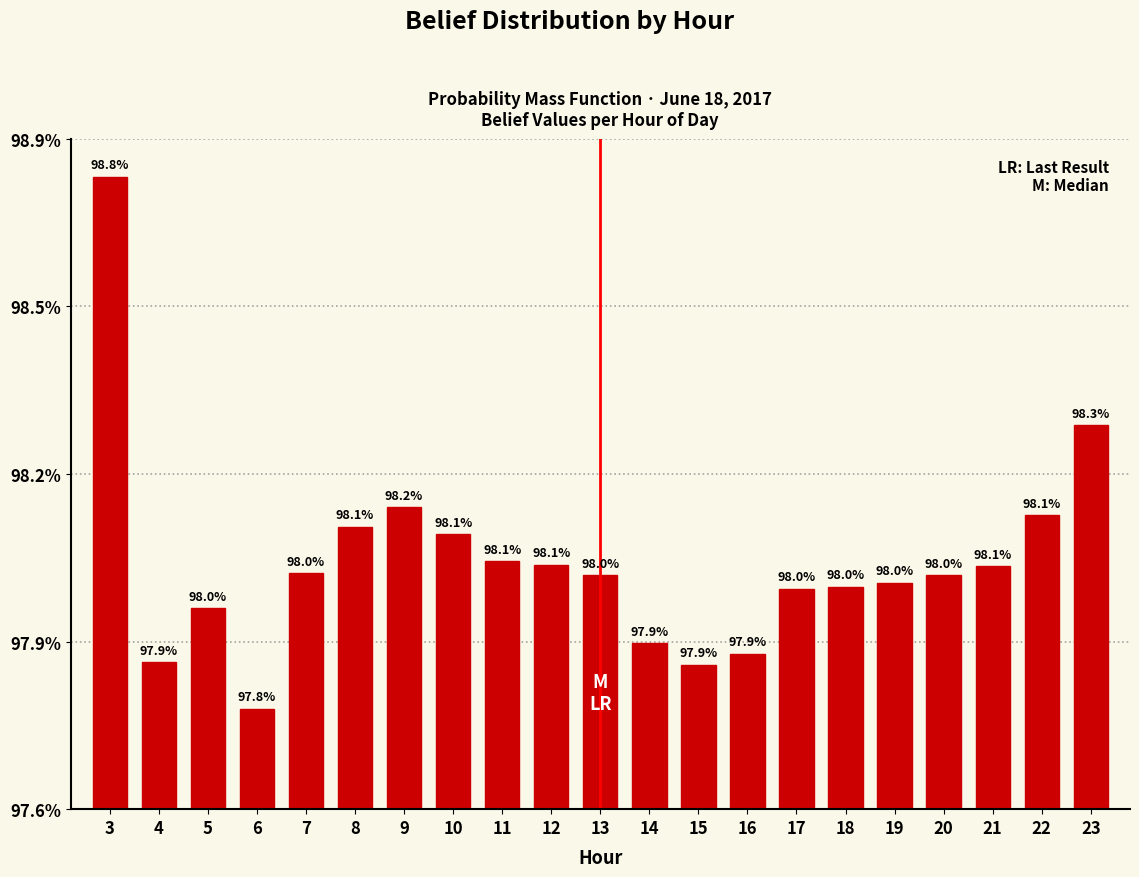

Are the bars horizontal?

No